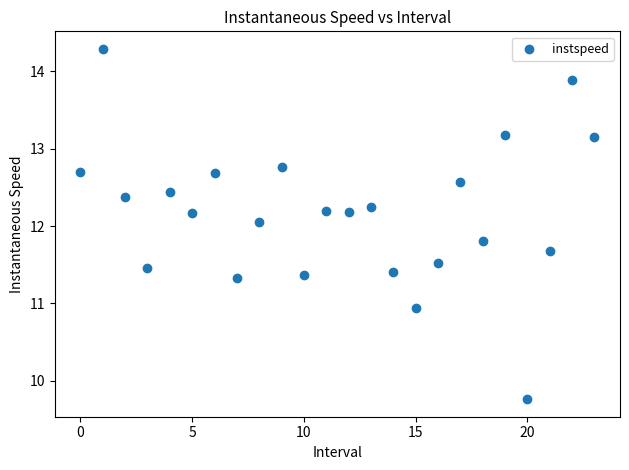

How many points are shown in the scatter plot?

24